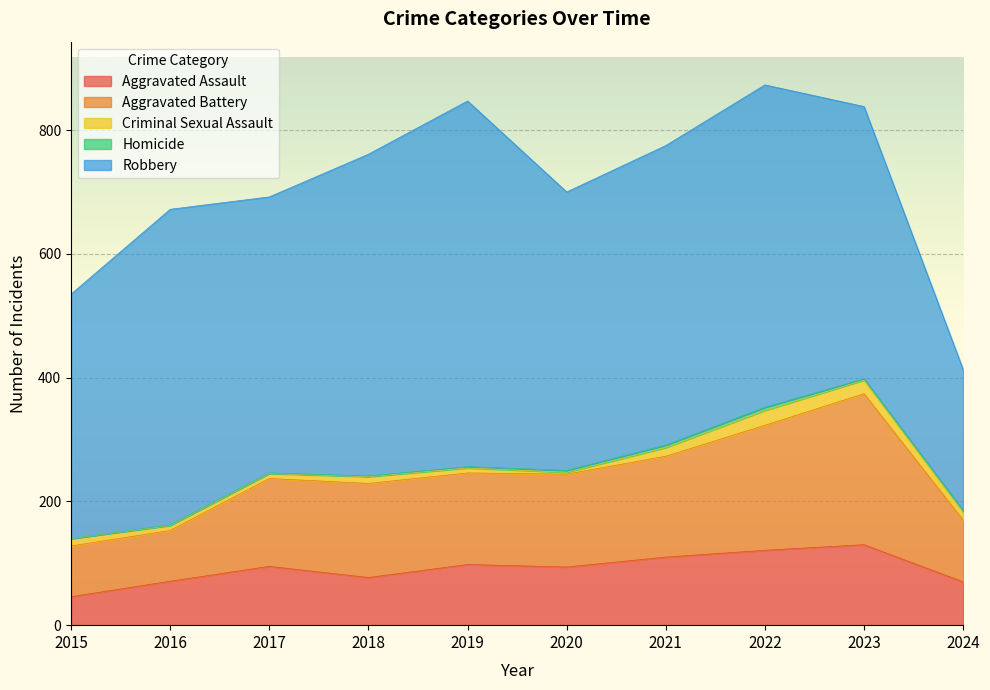

What is the difference between the Robbery values at 2019 and 2016?

81